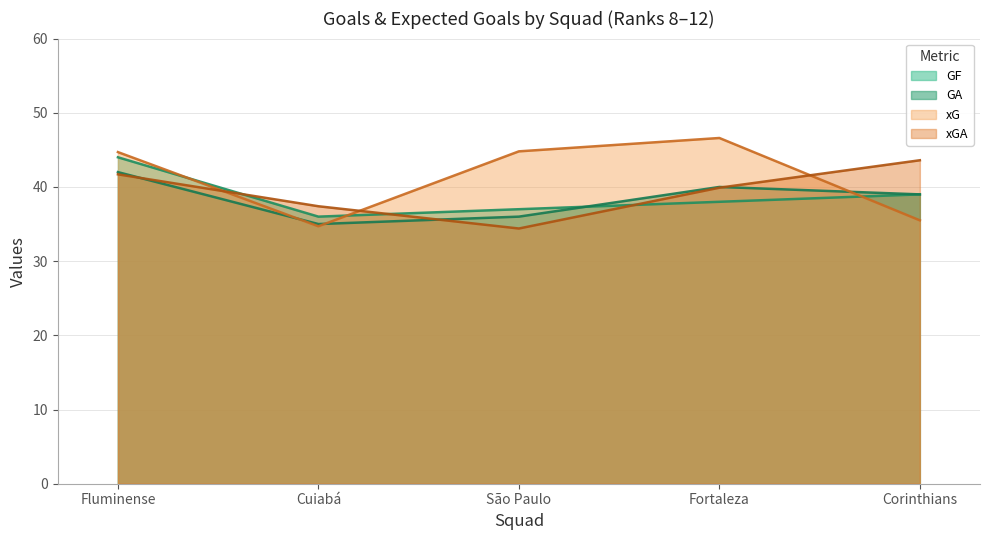

How many intersections are there between xGA and GF?

3